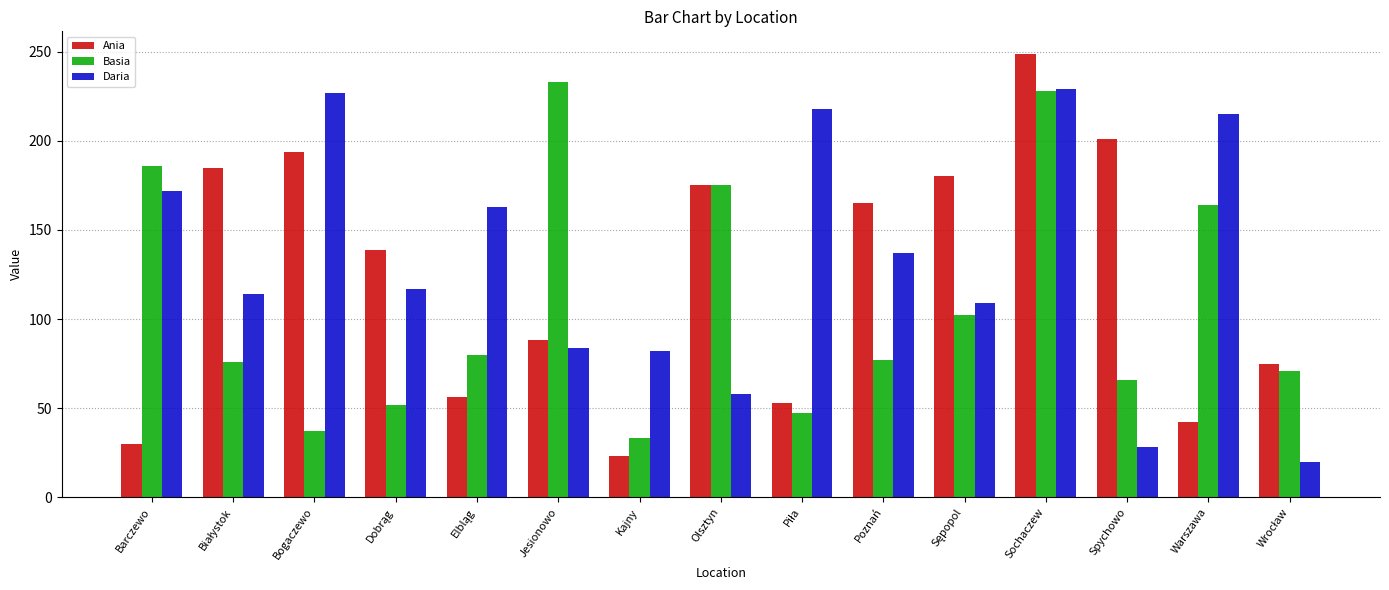

The Daria series shows 192 at Poznań. True or false?

False